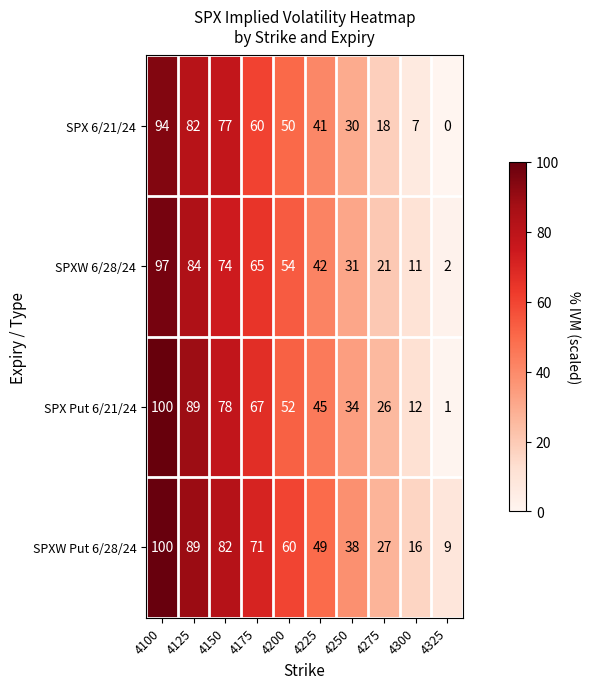

What is the total value across all series at 4200?

216